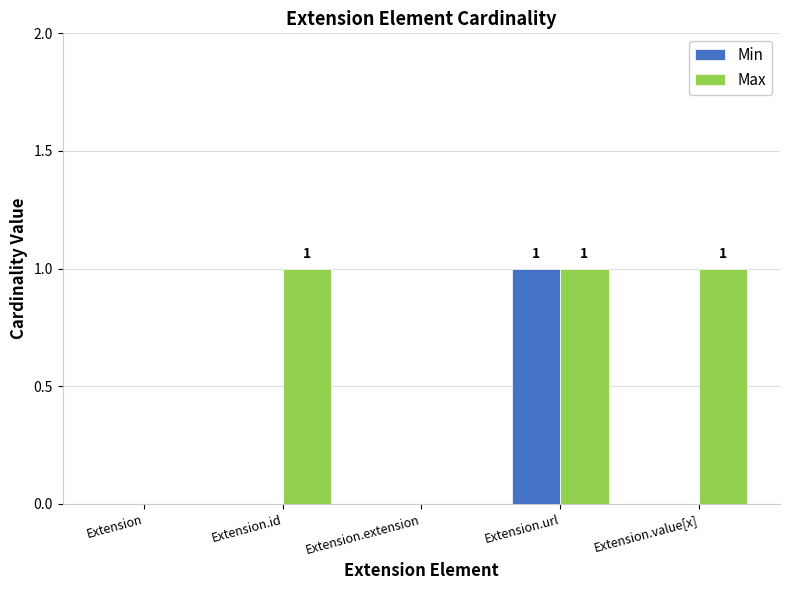

The value of Min at Extension.extension is 0. True or false?

True